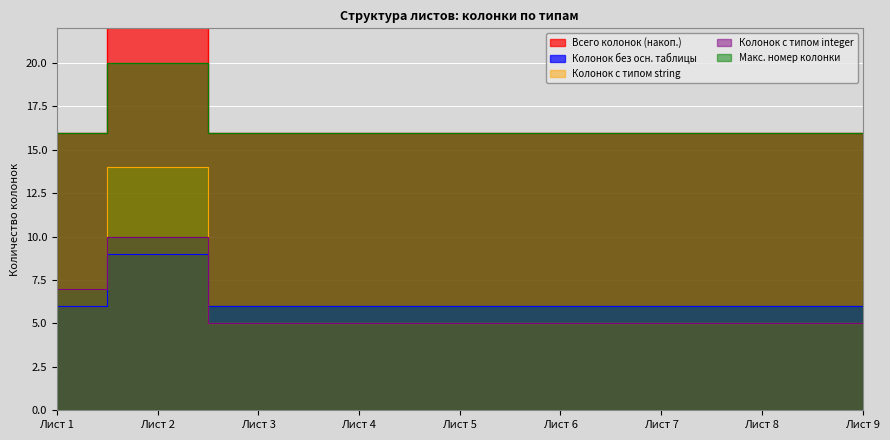

The Колонок с типом integer series shows 5 at Лист 6. True or false?

True